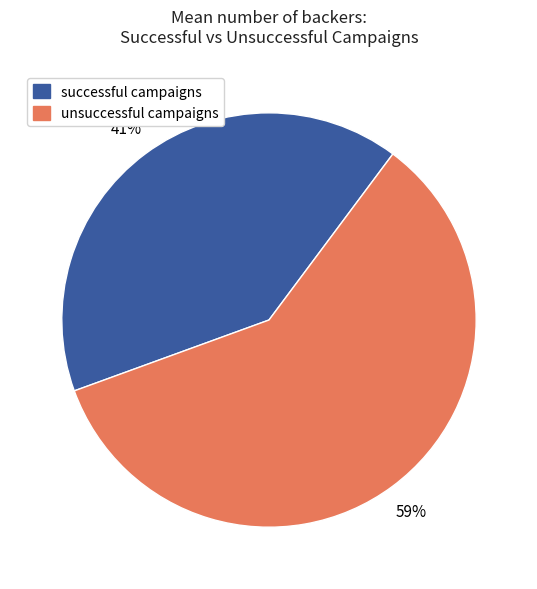

Does successful campaigns account for over 50% of the chart?

No